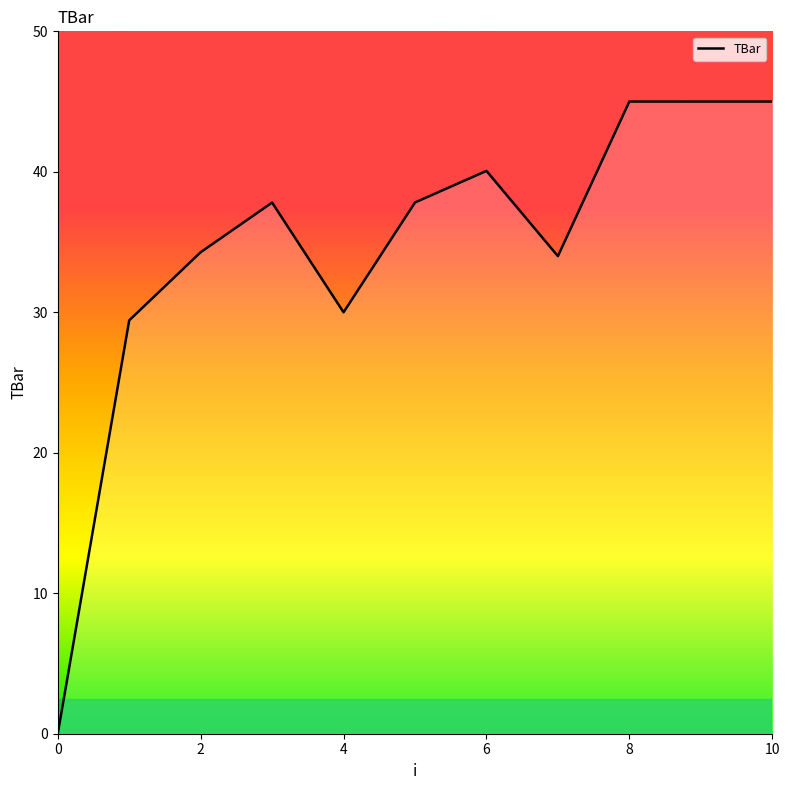

What is the average value?

34.4